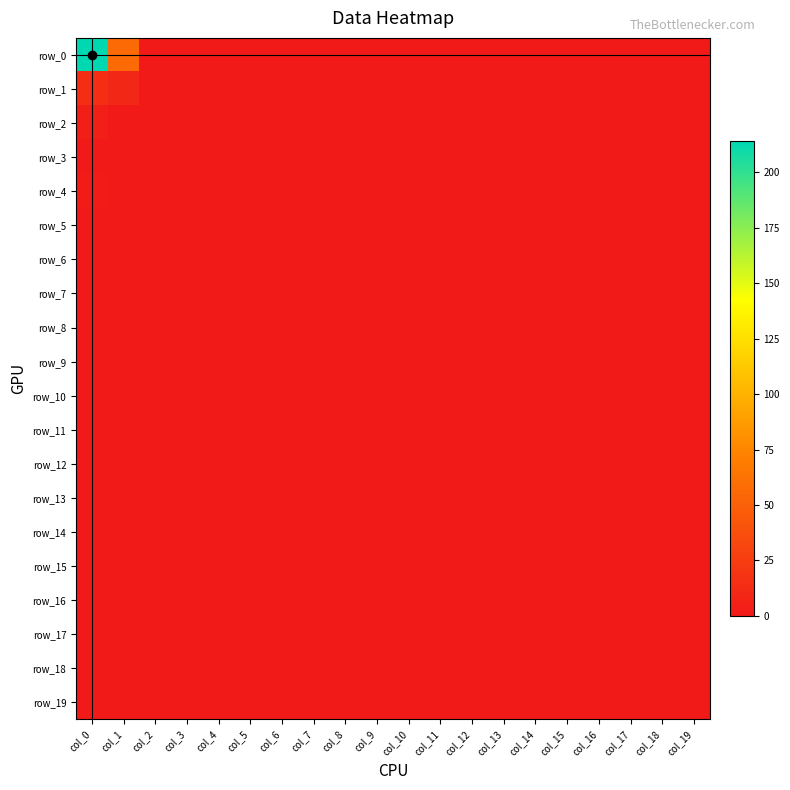

Rank the series at col_0 from highest to lowest value.

row_0, row_1, row_2, row_4, row_5, row_9, row_19, row_3, row_6, row_7, row_8, row_10, row_11, row_12, row_13, row_14, row_15, row_16, row_17, row_18